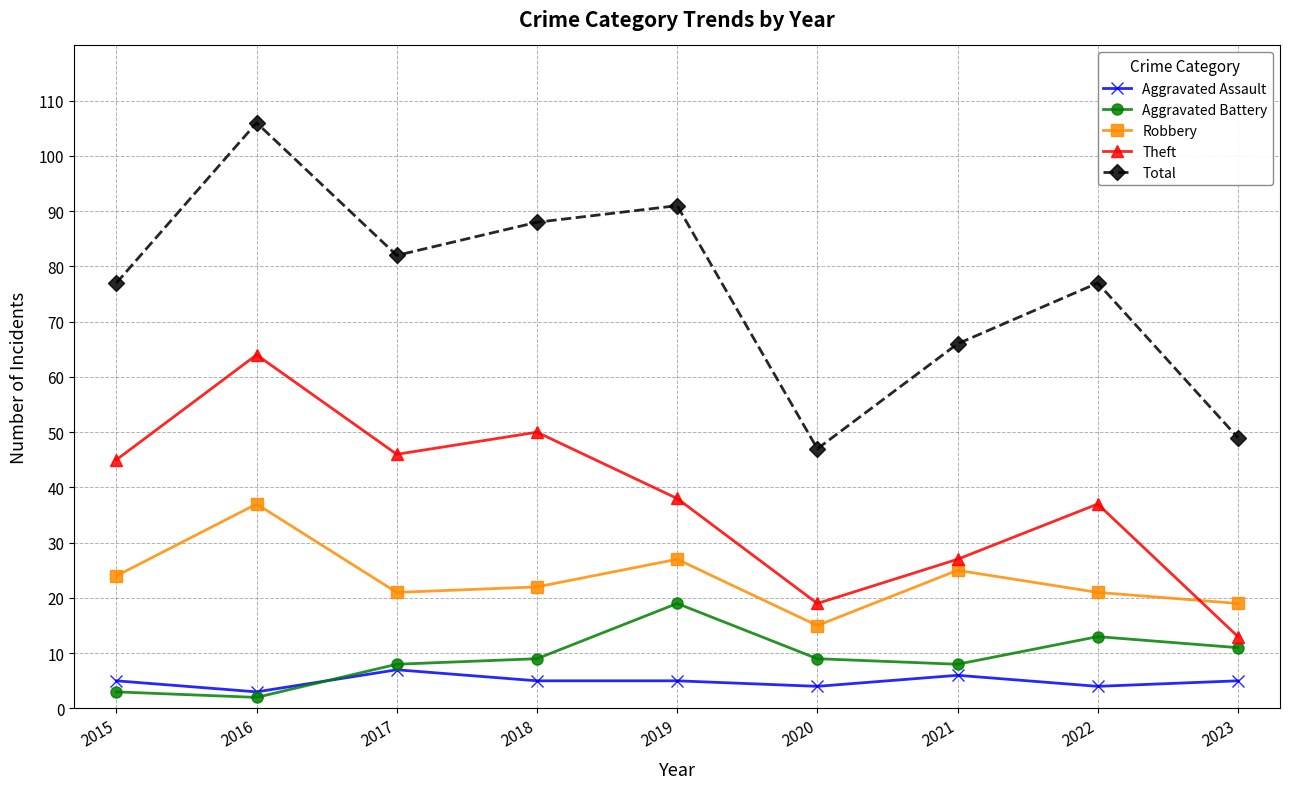

Does the chart display data point markers on the line(s)?

Yes